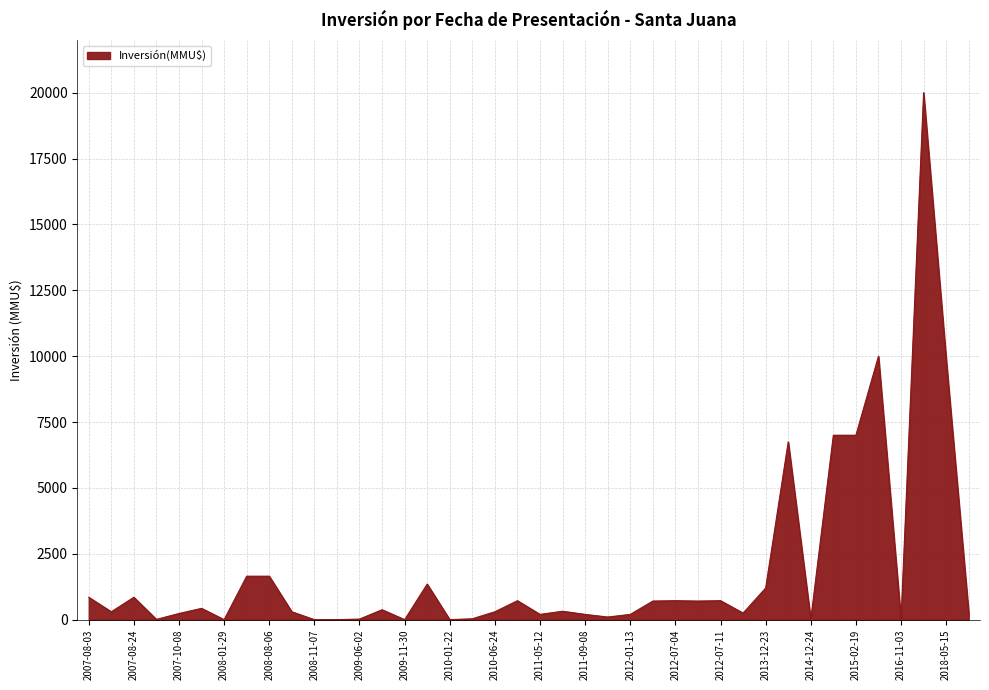

What is the maximum value shown in the chart?

20000